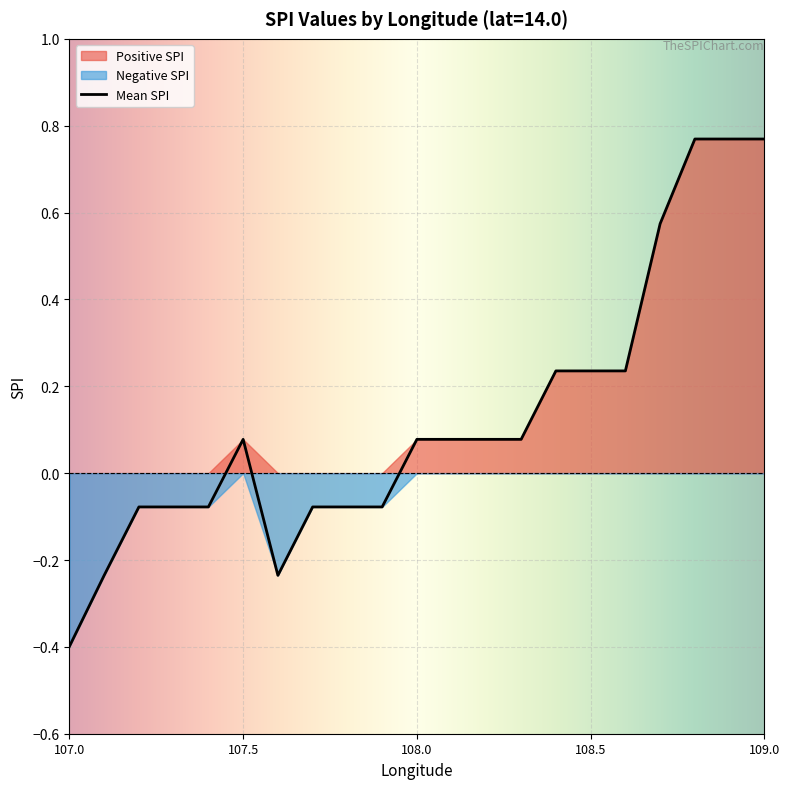

Where does the Mean SPI series first go above 0?

107.5